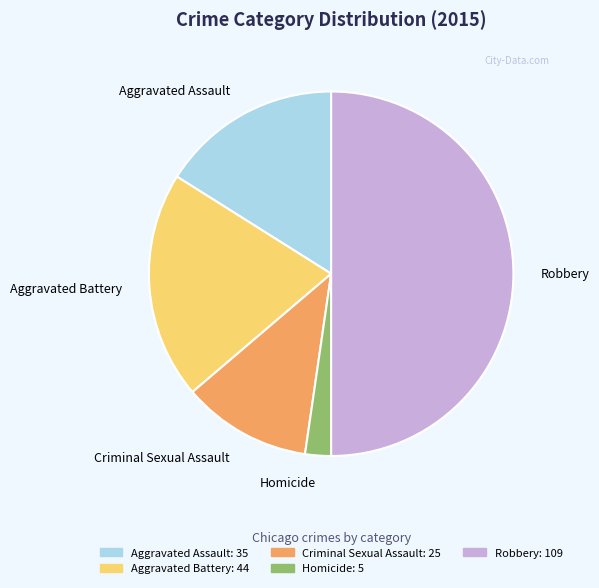

Does Criminal Sexual Assault represent more than half of the total?

No